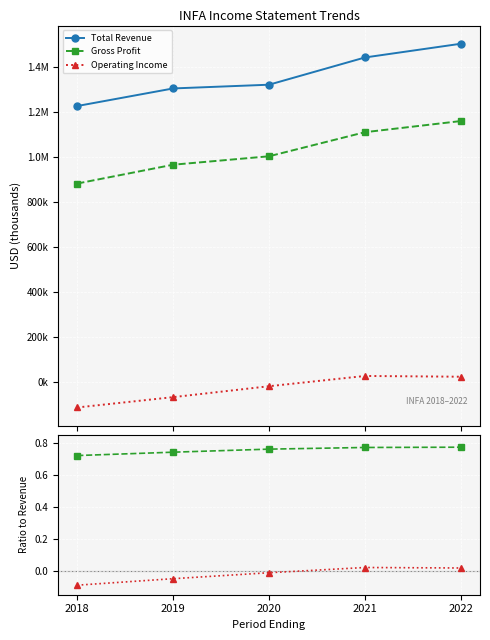

Between 2018 and 2022, which is larger?

2022